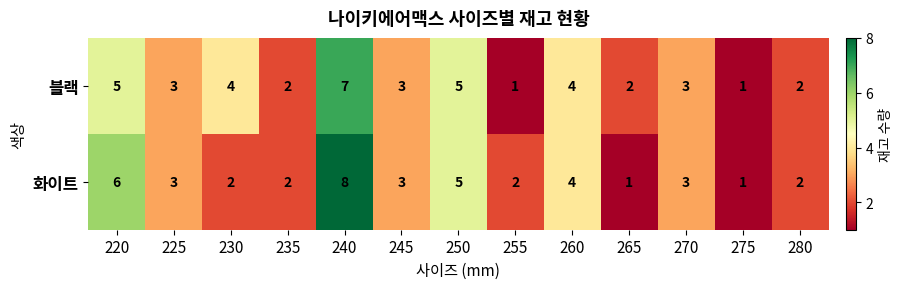

Reading right to left, list all the values displayed in this chart.

블랙: 280=2	275=1	270=3	265=2	260=4	255=1	250=5	245=3	240=7	235=2	230=4	225=3	220=5
화이트: 280=2	275=1	270=3	265=1	260=4	255=2	250=5	245=3	240=8	235=2	230=2	225=3	220=6